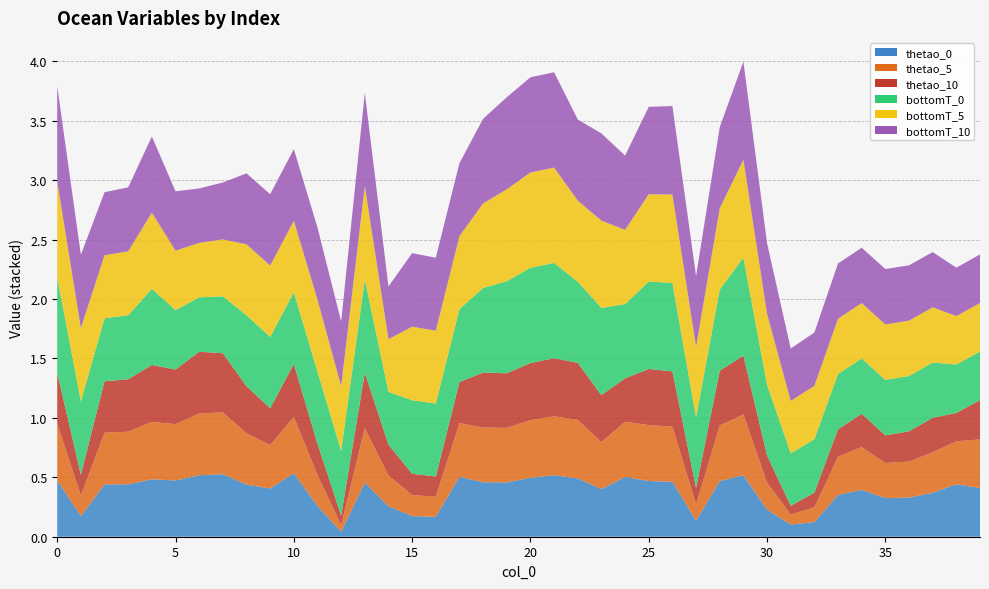

Reading left to right, list all the values displayed in this chart.

thetao_0: 0=0.5	1=0.2	2=0.4	3=0.4	4=0.5	5=0.5	6=0.5	7=0.5	8=0.4	9=0.4	10=0.5	11=0.3	12=0.0	13=0.5	14=0.3	15=0.2	16=0.2	17=0.5	18=0.5	19=0.5	20=0.5	21=0.5	22=0.5	23=0.4	24=0.5	25=0.5	26=0.5	27=0.1	28=0.5	29=0.5	30=0.2	31=0.1	32=0.1	33=0.4	34=0.4	35=0.3	36=0.3	37=0.4	38=0.4	39=0.4
thetao_5: 0=0.5	1=0.2	2=0.4	3=0.4	4=0.5	5=0.5	6=0.5	7=0.5	8=0.4	9=0.4	10=0.5	11=0.3	12=0.1	13=0.5	14=0.3	15=0.2	16=0.2	17=0.5	18=0.5	19=0.5	20=0.5	21=0.5	22=0.5	23=0.4	24=0.5	25=0.5	26=0.5	27=0.1	28=0.5	29=0.5	30=0.2	31=0.1	32=0.1	33=0.3	34=0.4	35=0.3	36=0.3	37=0.3	38=0.4	39=0.4
thetao_10: 0=0.4	1=0.2	2=0.4	3=0.4	4=0.5	5=0.5	6=0.5	7=0.5	8=0.4	9=0.3	10=0.4	11=0.3	12=0.1	13=0.5	14=0.3	15=0.2	16=0.2	17=0.3	18=0.5	19=0.5	20=0.5	21=0.5	22=0.5	23=0.4	24=0.4	25=0.5	26=0.5	27=0.1	28=0.5	29=0.5	30=0.2	31=0.1	32=0.1	33=0.2	34=0.3	35=0.2	36=0.3	37=0.3	38=0.2	39=0.3
bottomT_0: 0=0.8	1=0.6	2=0.5	3=0.5	4=0.6	5=0.5	6=0.5	7=0.5	8=0.6	9=0.6	10=0.6	11=0.6	12=0.5	13=0.8	14=0.4	15=0.6	16=0.6	17=0.6	18=0.7	19=0.8	20=0.8	21=0.8	22=0.7	23=0.7	24=0.6	25=0.7	26=0.7	27=0.6	28=0.7	29=0.8	30=0.6	31=0.4	32=0.4	33=0.5	34=0.5	35=0.5	36=0.5	37=0.5	38=0.4	39=0.4
bottomT_5: 0=0.8	1=0.6	2=0.5	3=0.5	4=0.6	5=0.5	6=0.5	7=0.5	8=0.6	9=0.6	10=0.6	11=0.6	12=0.5	13=0.8	14=0.4	15=0.6	16=0.6	17=0.6	18=0.7	19=0.8	20=0.8	21=0.8	22=0.7	23=0.7	24=0.6	25=0.7	26=0.7	27=0.6	28=0.7	29=0.8	30=0.6	31=0.4	32=0.4	33=0.5	34=0.5	35=0.5	36=0.5	37=0.5	38=0.4	39=0.4
bottomT_10: 0=0.8	1=0.6	2=0.5	3=0.5	4=0.6	5=0.5	6=0.5	7=0.5	8=0.6	9=0.6	10=0.6	11=0.6	12=0.5	13=0.8	14=0.4	15=0.6	16=0.6	17=0.6	18=0.7	19=0.8	20=0.8	21=0.8	22=0.7	23=0.7	24=0.6	25=0.7	26=0.7	27=0.6	28=0.7	29=0.8	30=0.6	31=0.4	32=0.4	33=0.5	34=0.5	35=0.5	36=0.5	37=0.5	38=0.4	39=0.4